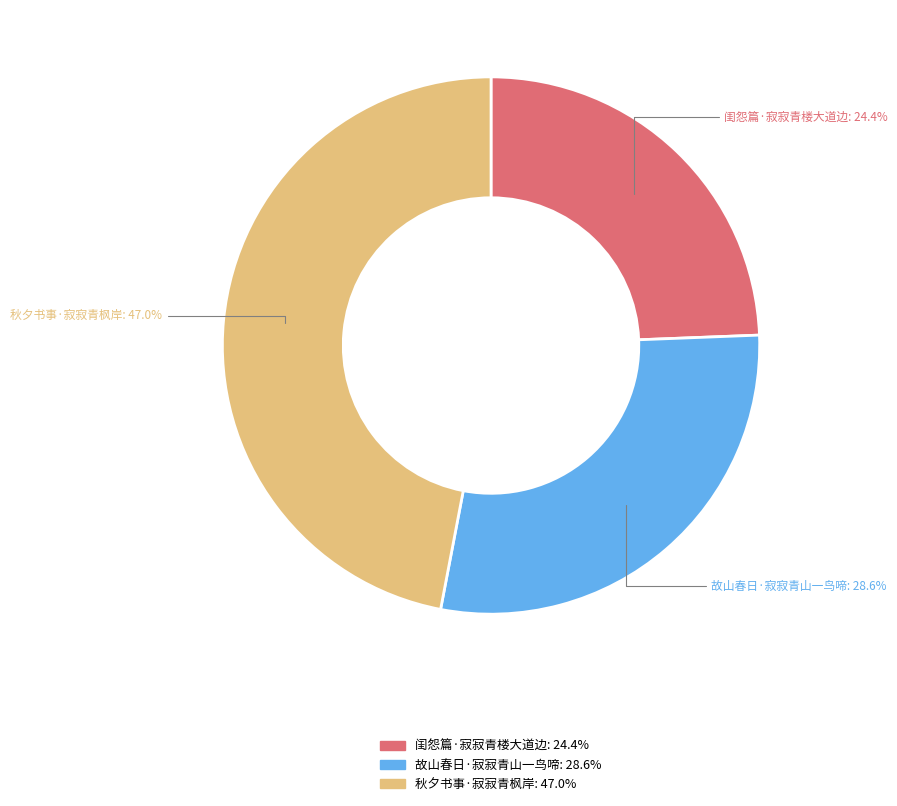

Is it true that 故山春日·寂寂青山一鸟啼 is 20% of the pie?

False